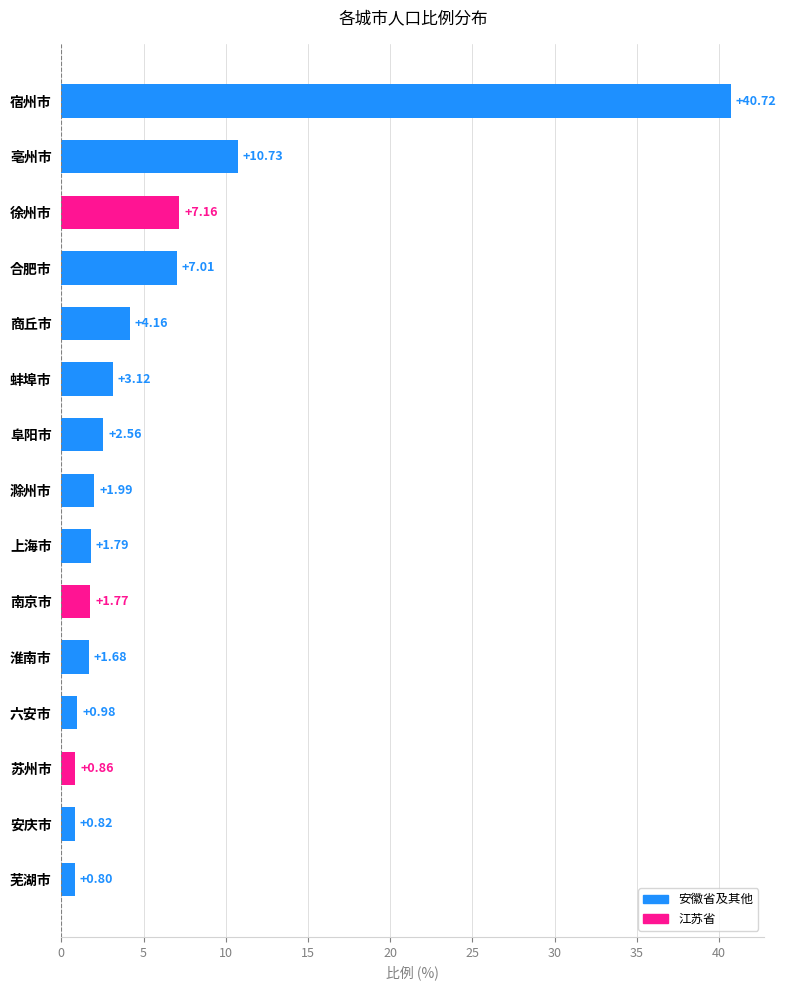

What is the sum of all values?

86.2